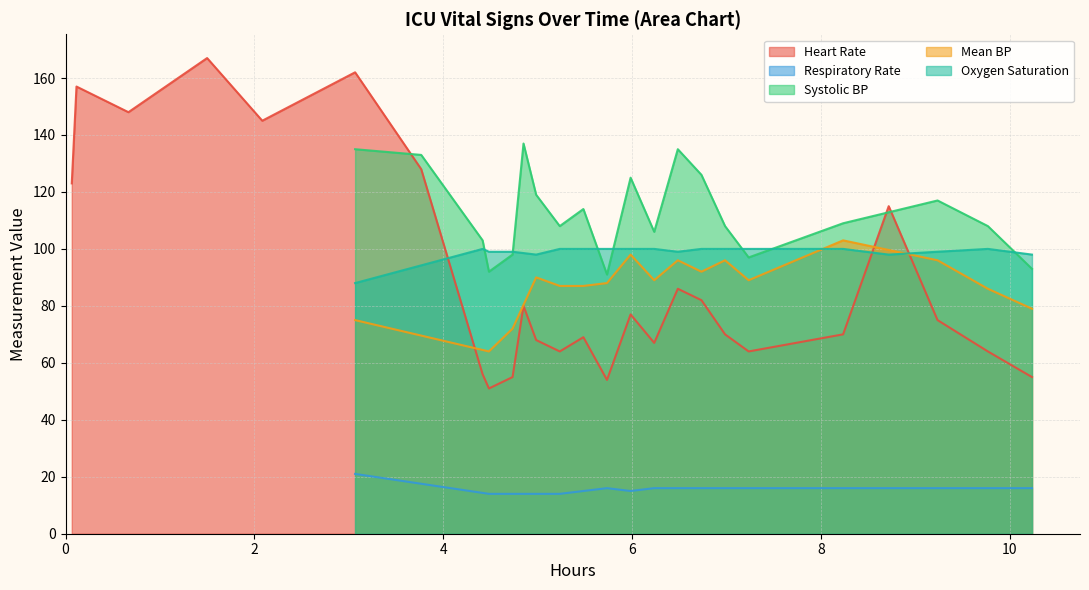

What is the sum of all Mean blood pressure values?

1778